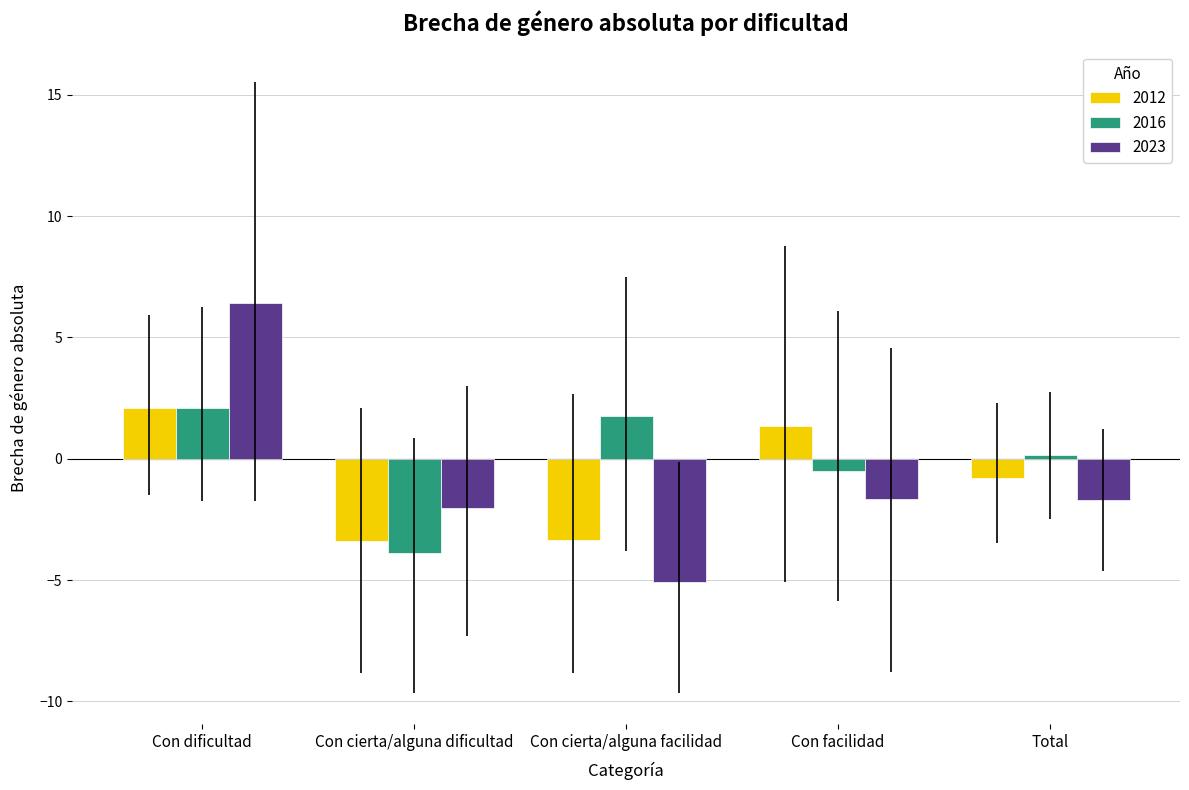

What is the label of the 2nd bar from the right?

Con facilidad